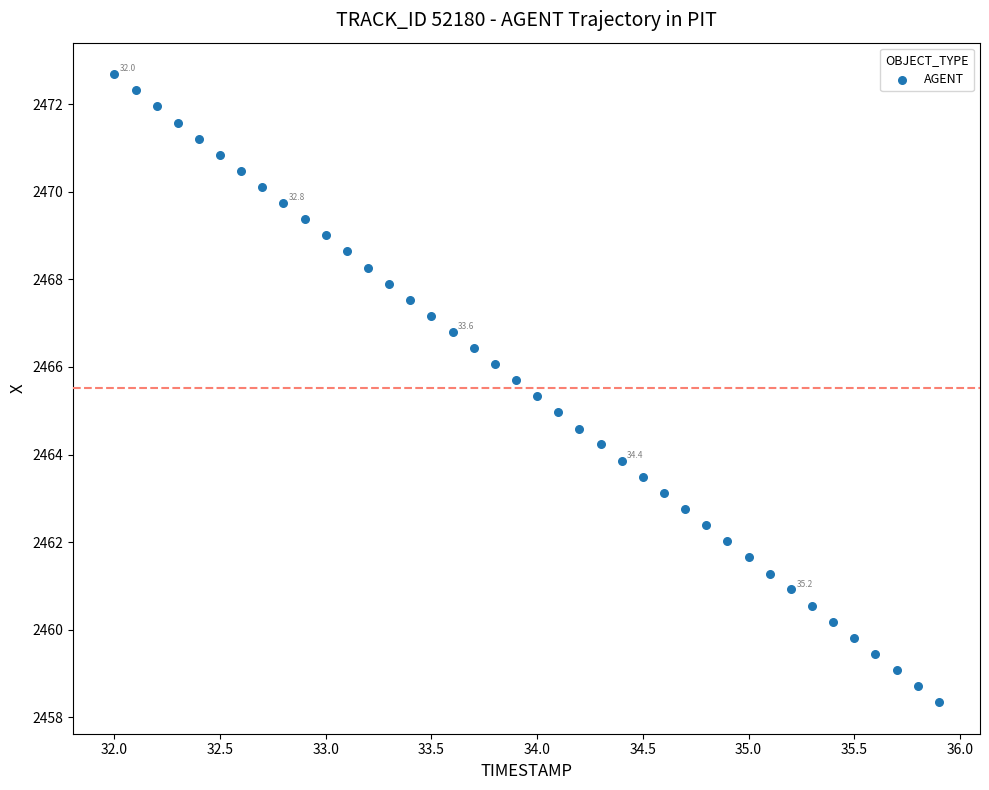

What is the range of X values (max minus min)?

3.9